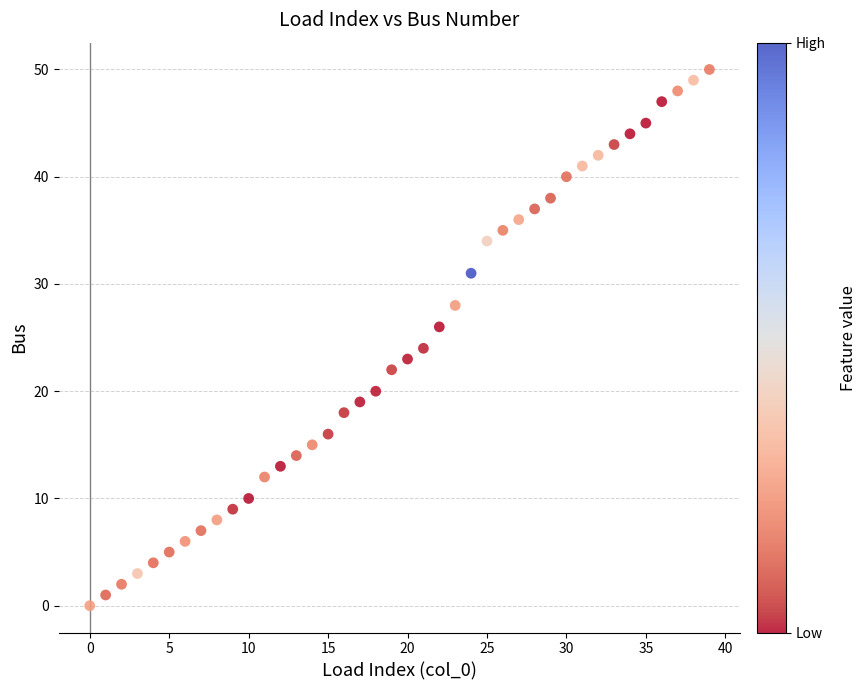

What is the range of Y values (max minus min)?

50